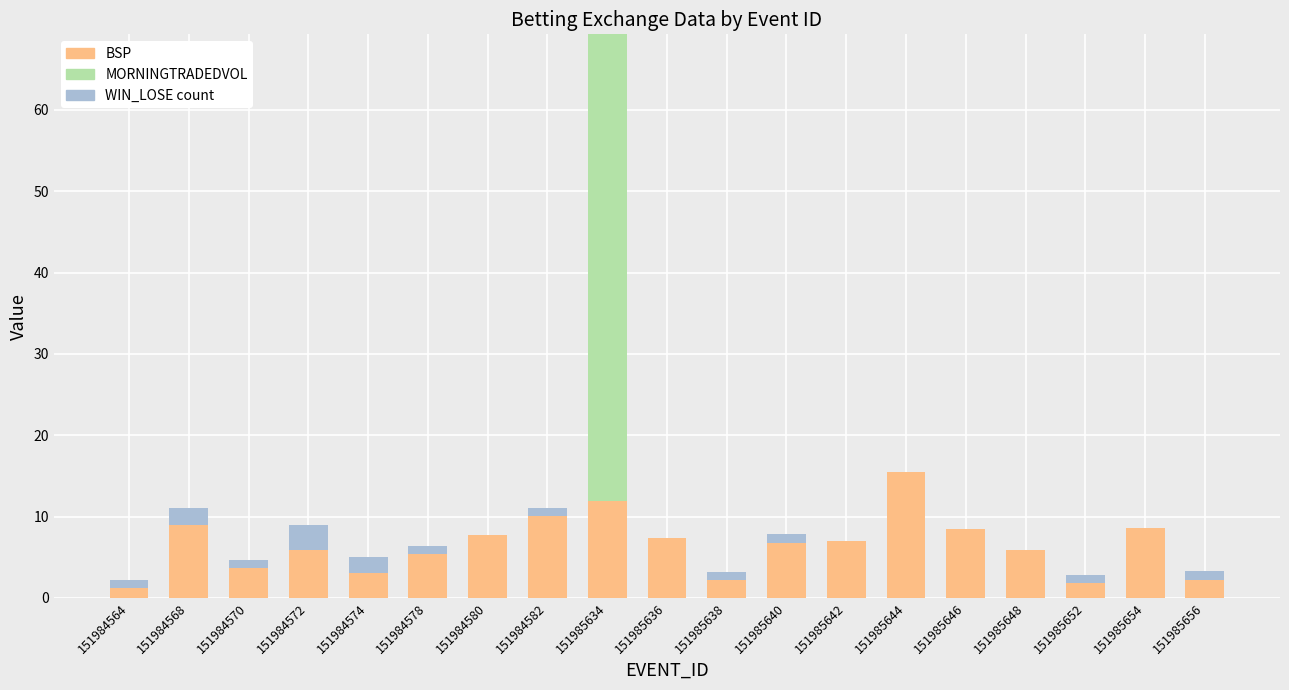

How many series are shown in this chart?

3